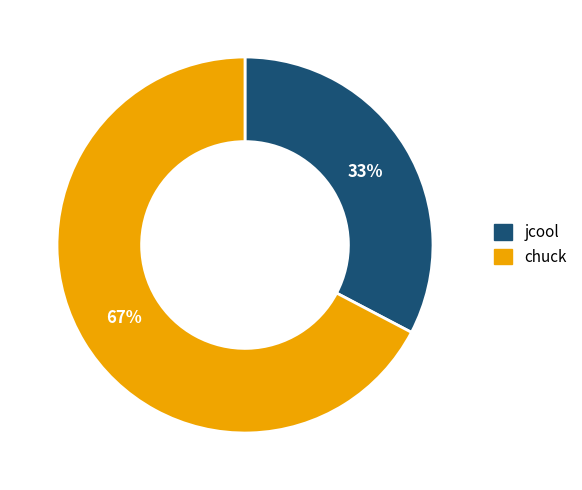

What is the smallest slice in the pie chart?

jcool